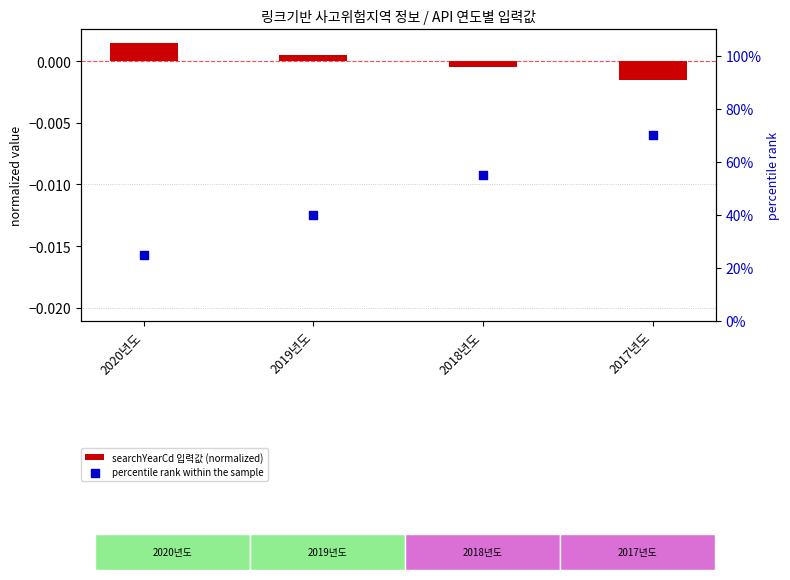

Which series has the widest spread of Y values?

percentile rank within the sample